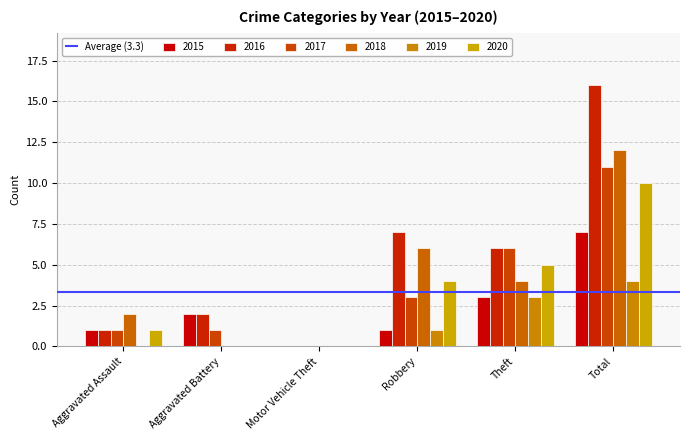

Are the bars grouped side by side (vs. stacked)?

Yes